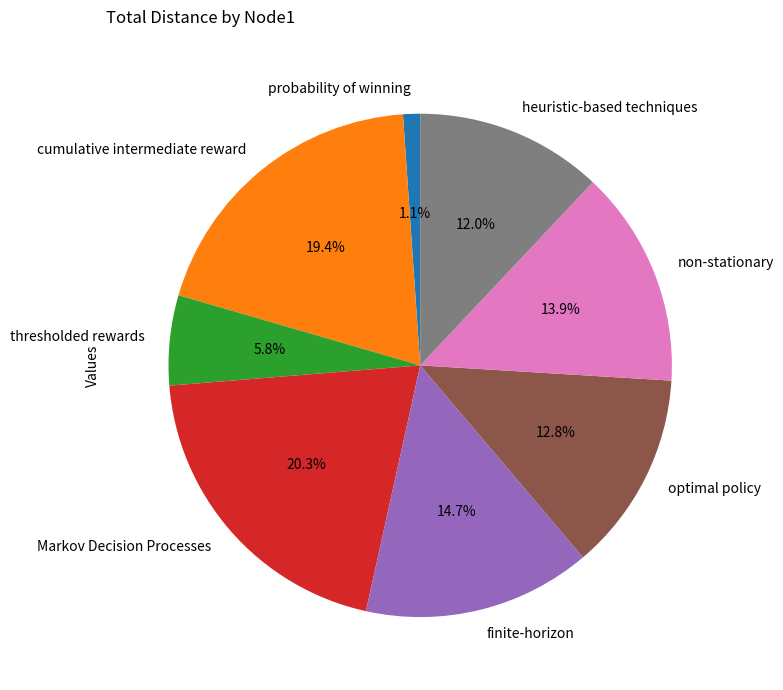

Does probability of winning account for over 50% of the chart?

No